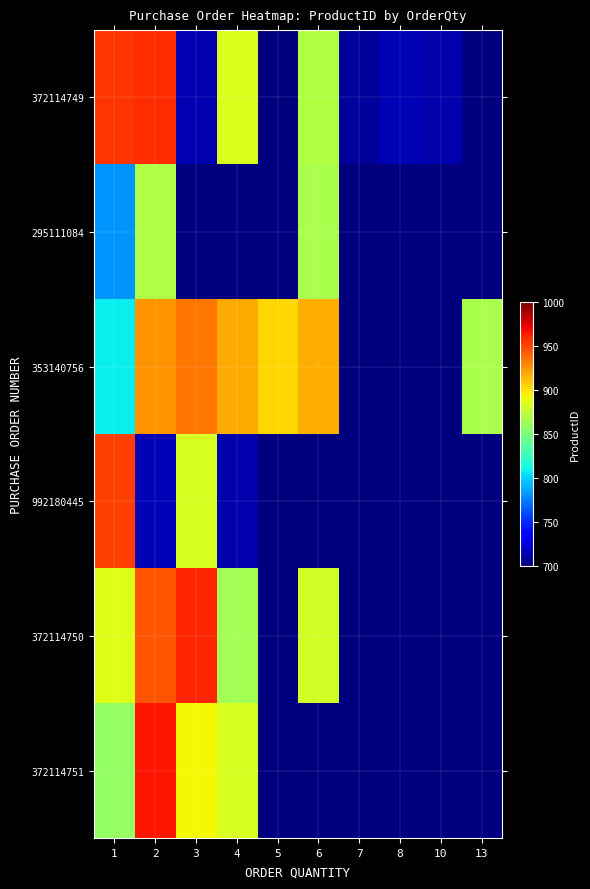

What is the difference between the highest and lowest values at 4?

918